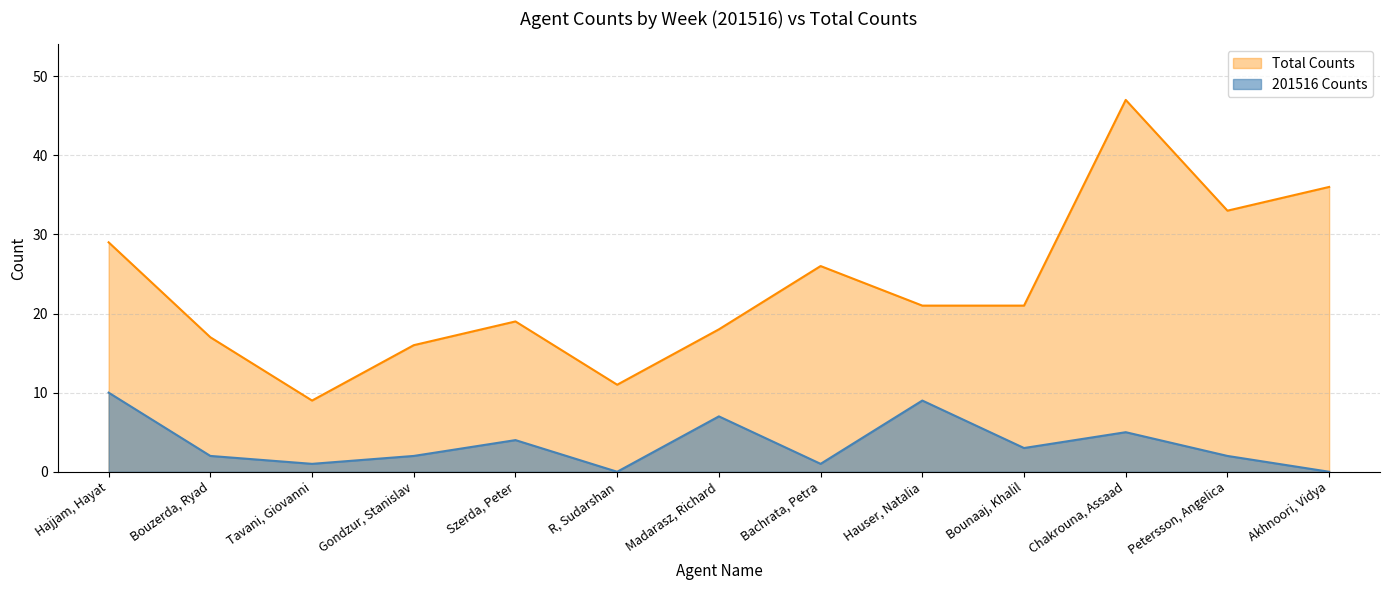

At which category does the chart reach its peak across all series?

Chakrouna, Assaad